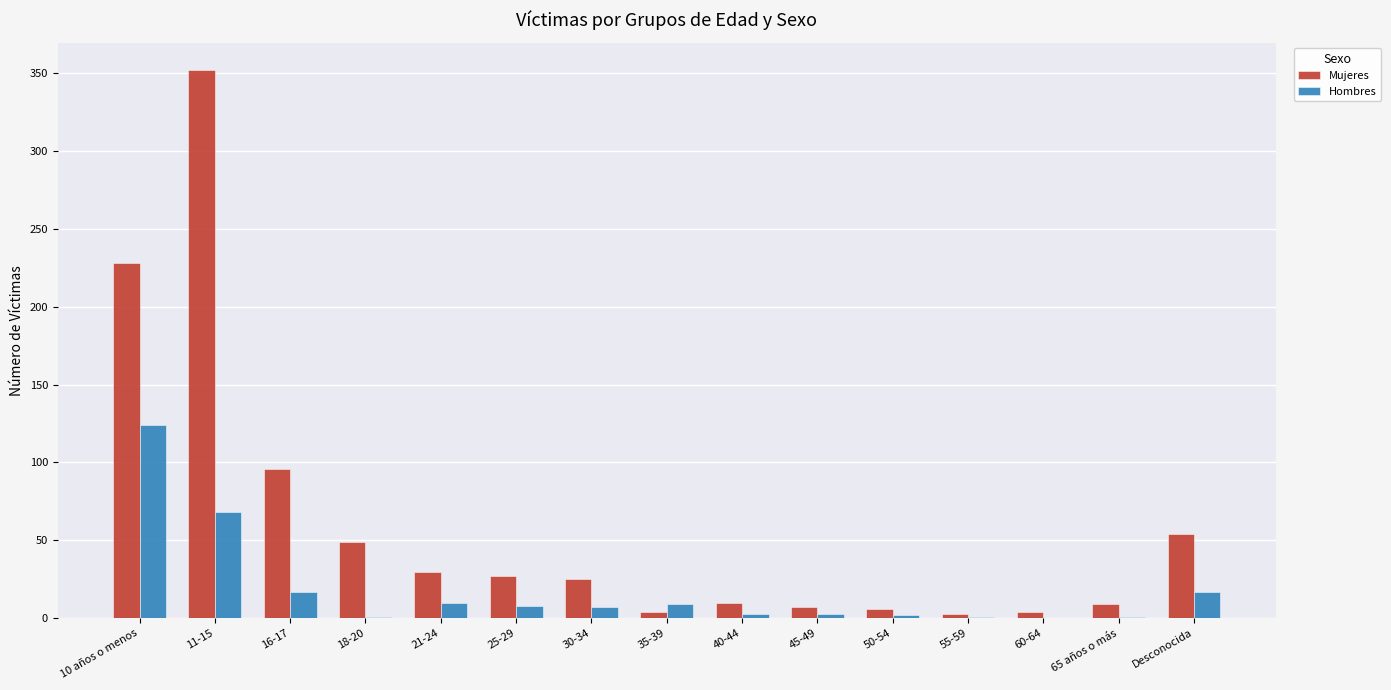

Which series changed the most between 18-20 and 60-64?

Mujeres